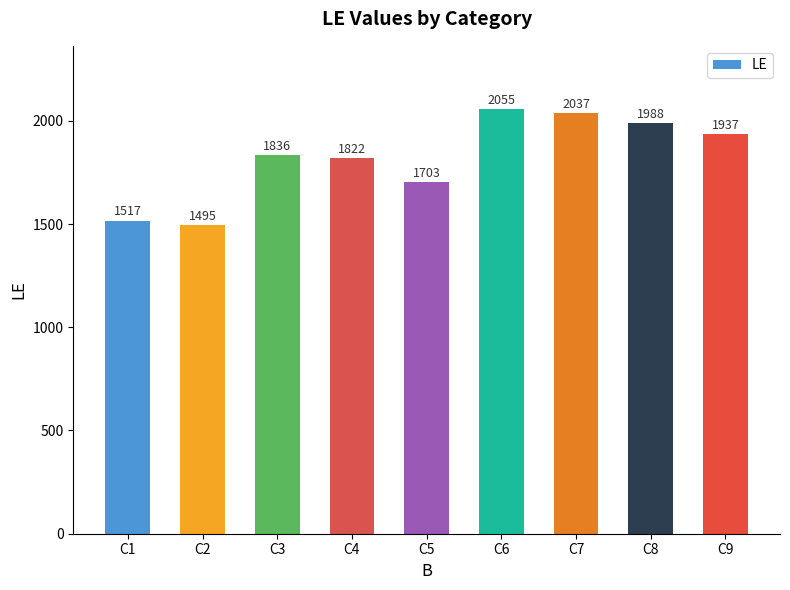

What value does the data have at C9, to the nearest 10?

1940